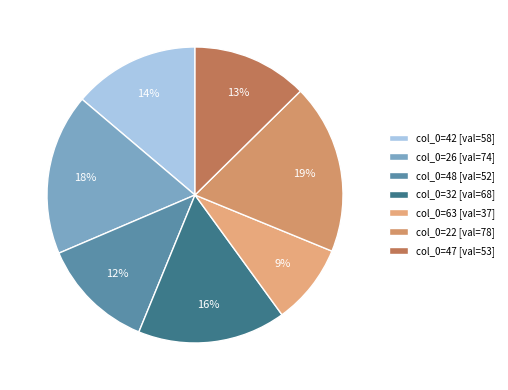

How many slices are in this pie chart?

7